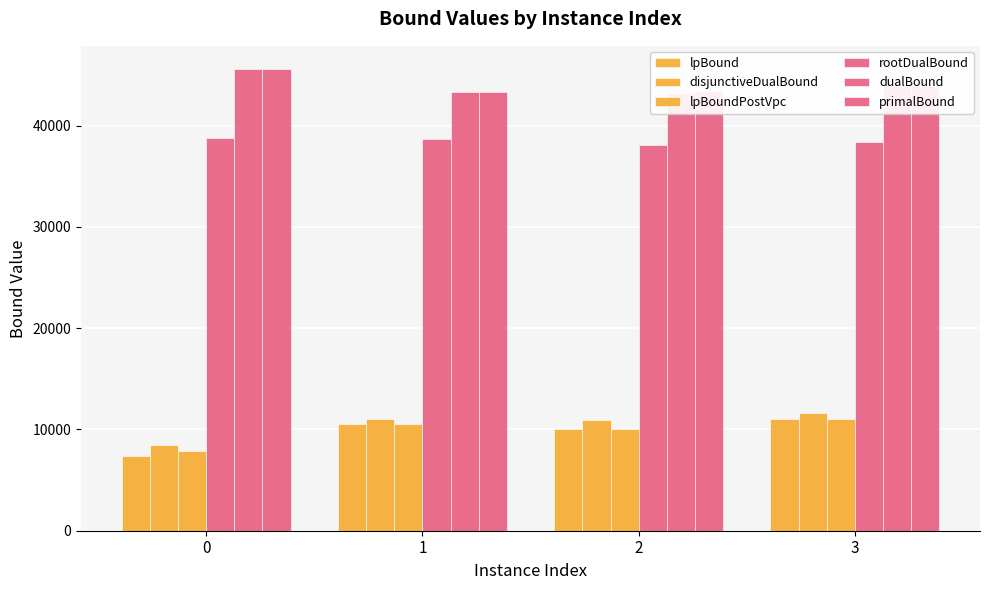

Which series has the largest total across all categories?

primalBound